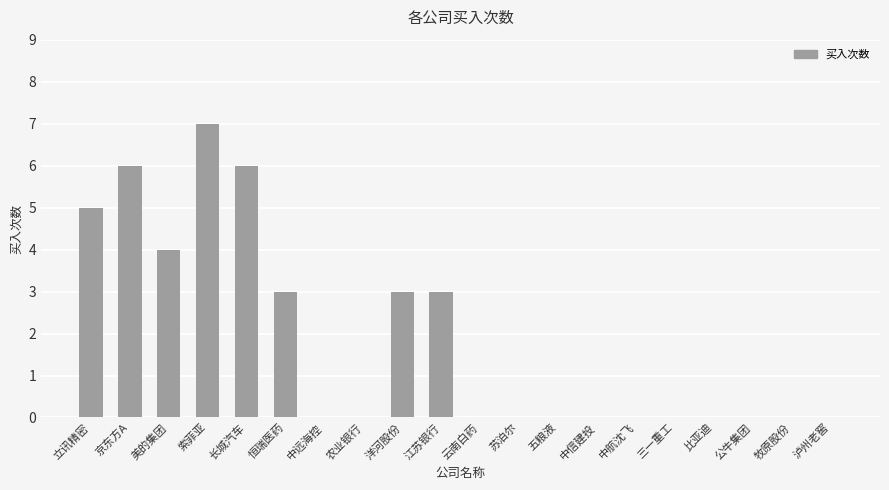

What is the ratio of the value at 长城汽车 to the value at 立讯精密?

1.2